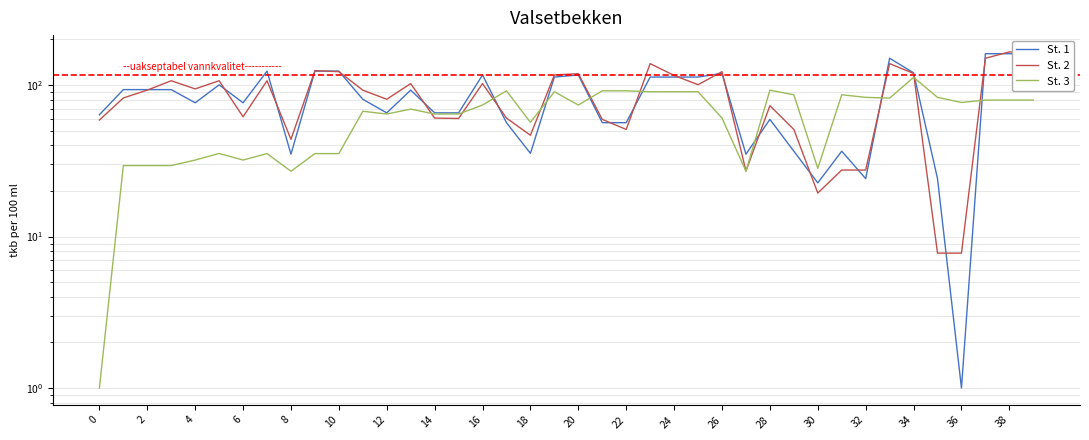

At how many categories does at least one series exceed 32?

39